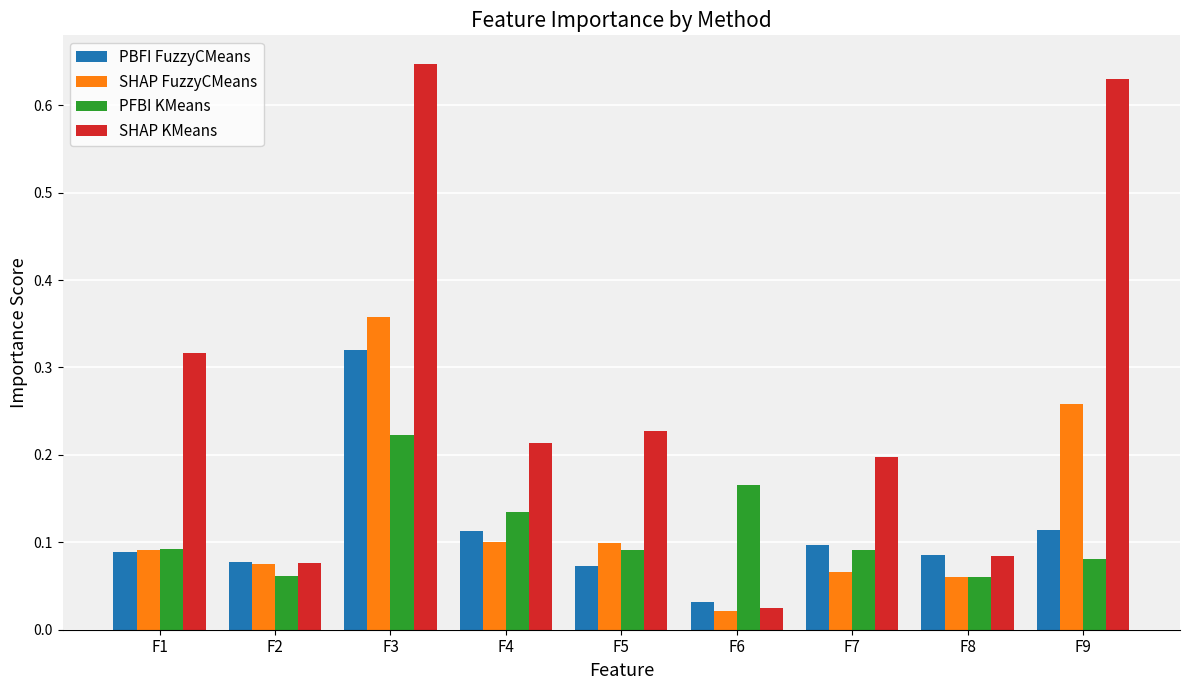

What is the total value across all series at F7?

0.5